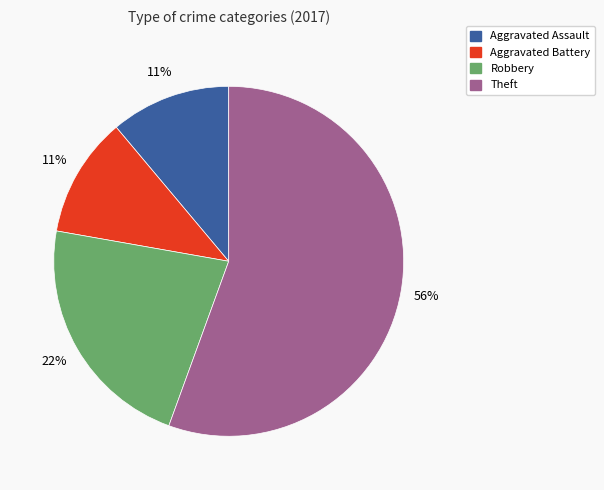

Do Aggravated Assault and Theft together represent more than half of the pie?

Yes